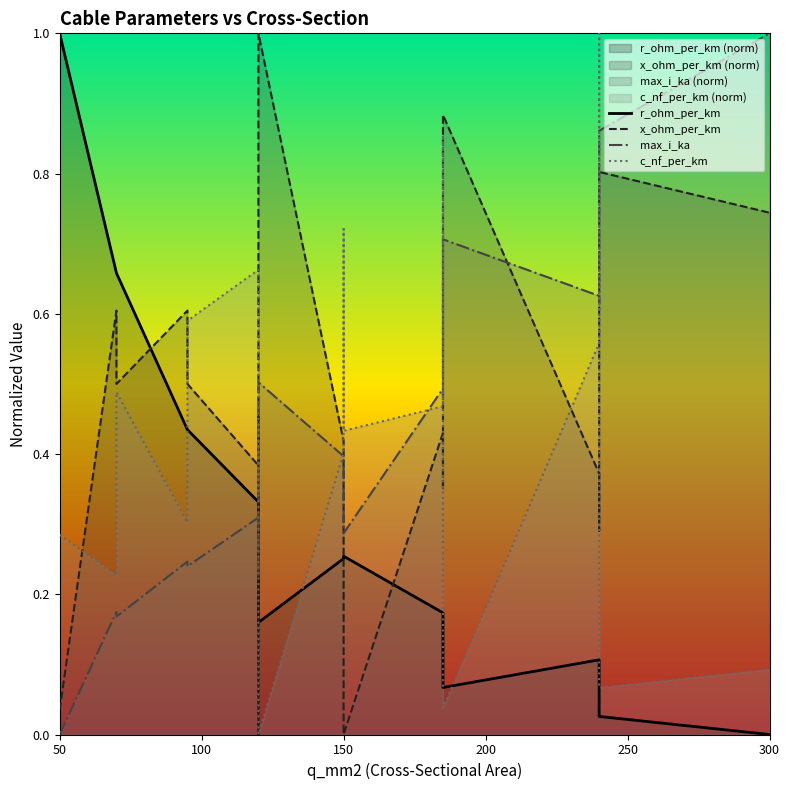

Where is max_i_ka nearest to the value 0?

50